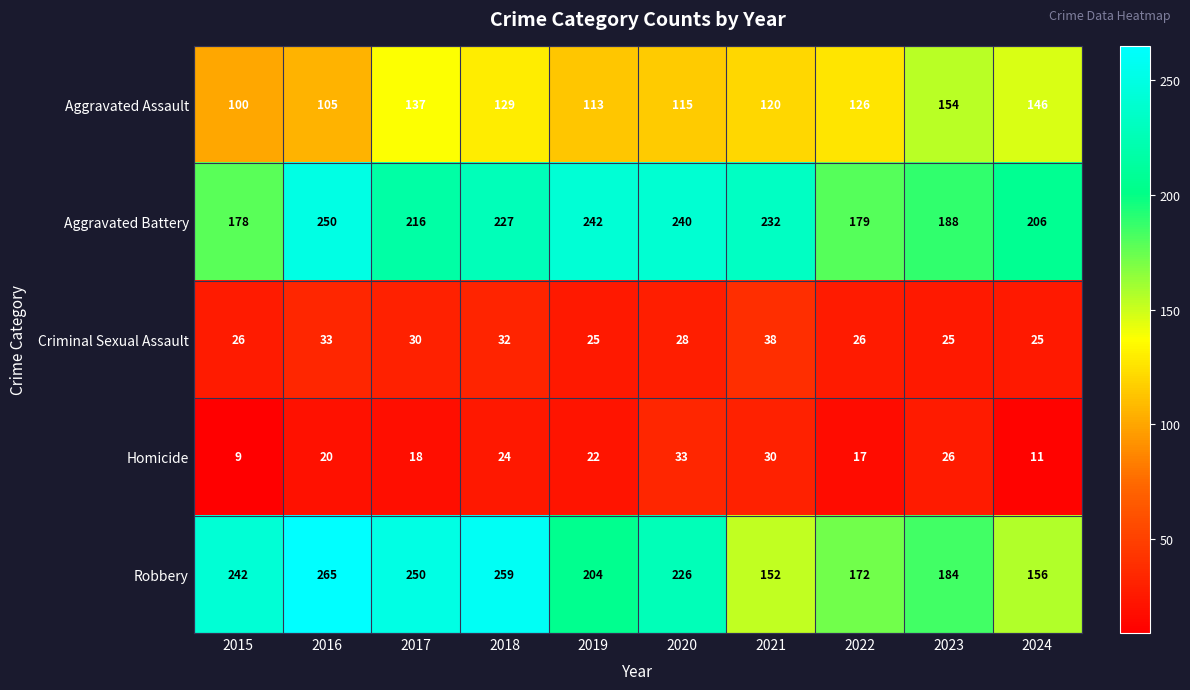

List the series in order of their peak value, highest first.

Robbery, Aggravated Battery, Aggravated Assault, Criminal Sexual Assault, Homicide